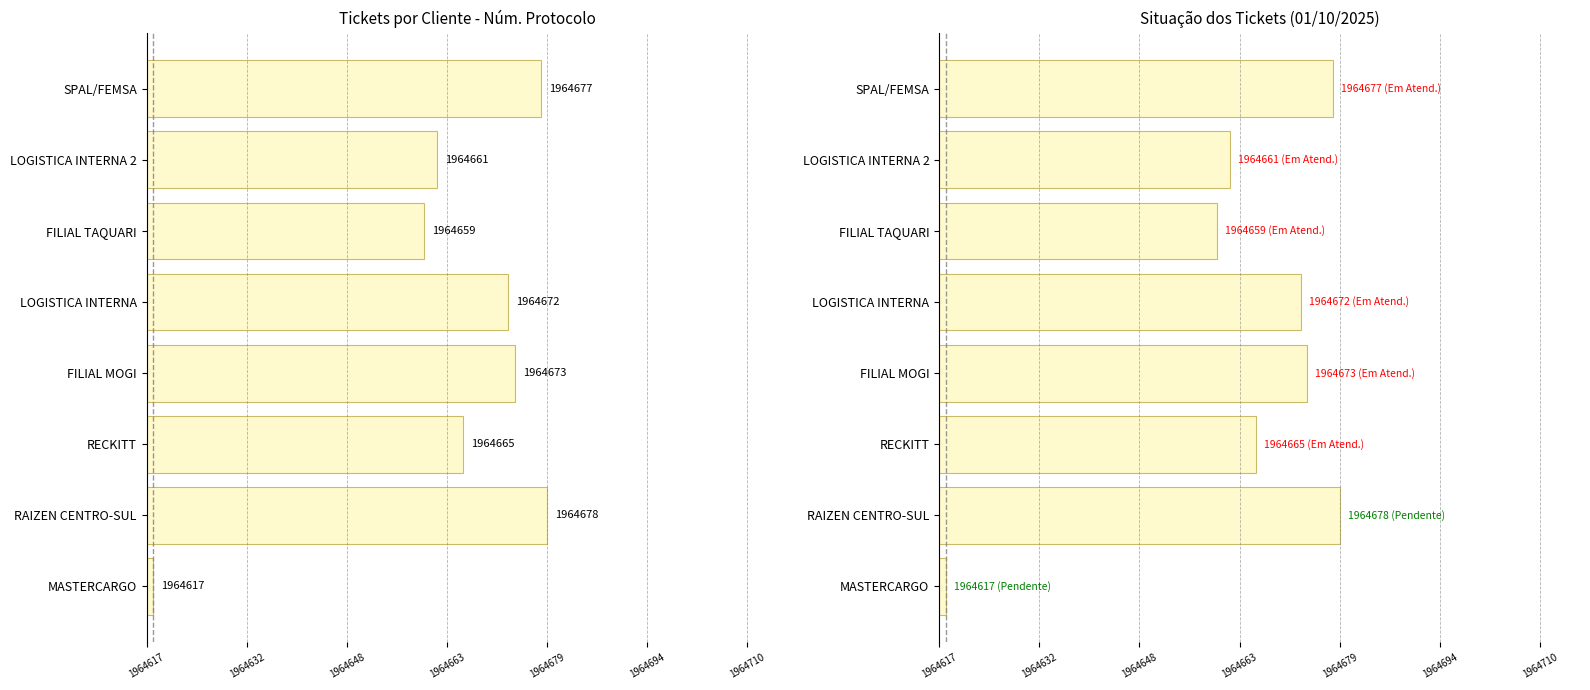

What is the difference between the maximum and minimum values?

61